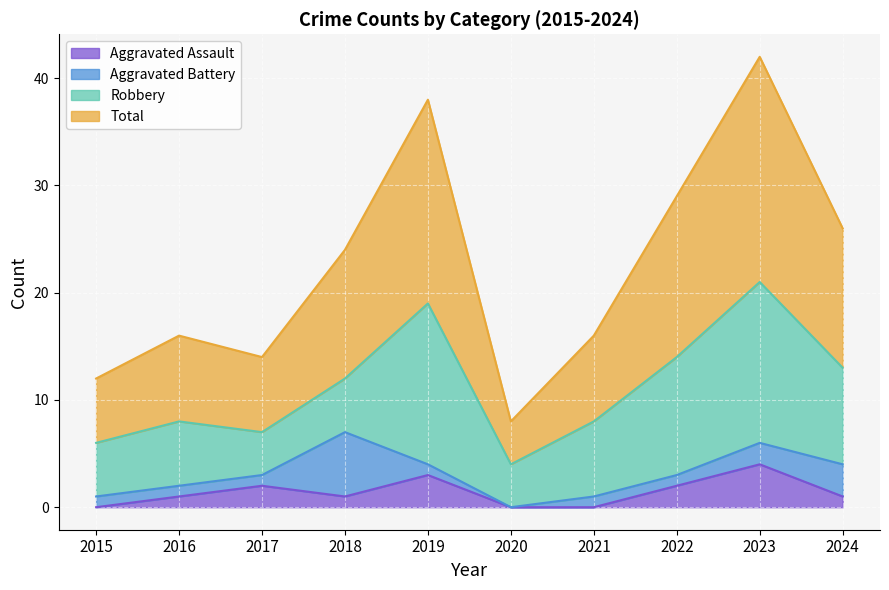

At which category is the sum across all series the highest?

2023